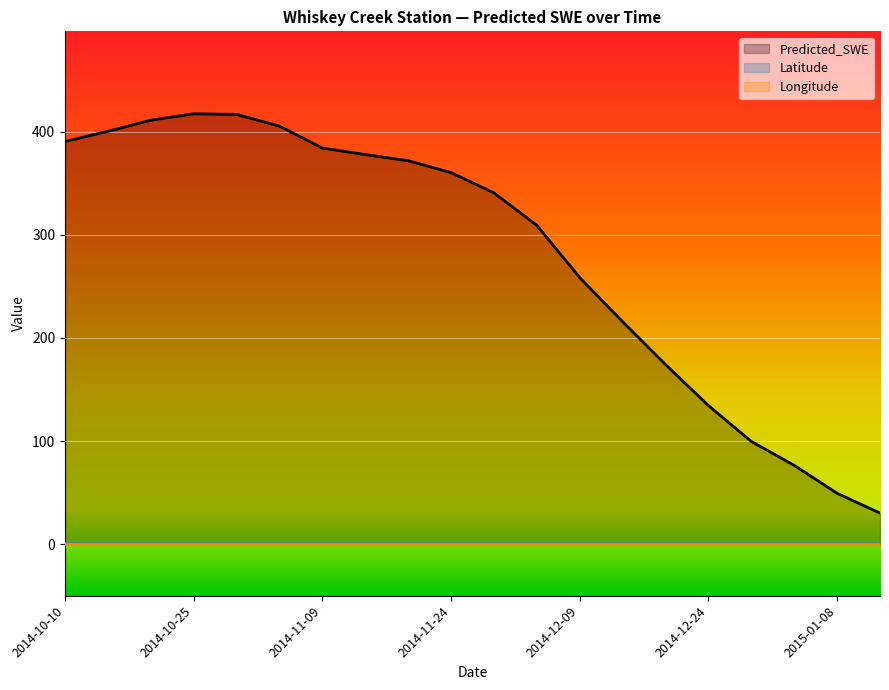

Reading left to right, what are all the values shown in this chart?

Predicted_SWE: 390.6	400.5	411.2	417.4	416.9	405.5	384.2	377.9	372.0	360.4	340.7	309.3	258.6	215.8	174.2	134.5	99.7	76.5	49.4	30.2
Latitude: 0.7	0.7	0.7	0.7	0.7	0.7	0.7	0.7	0.7	0.7	0.7	0.7	0.7	0.7	0.7	0.7	0.7	0.7	0.7	0.7
Longitude: 0.6	0.6	0.6	0.6	0.6	0.6	0.6	0.6	0.6	0.6	0.6	0.6	0.6	0.6	0.6	0.6	0.6	0.6	0.6	0.6